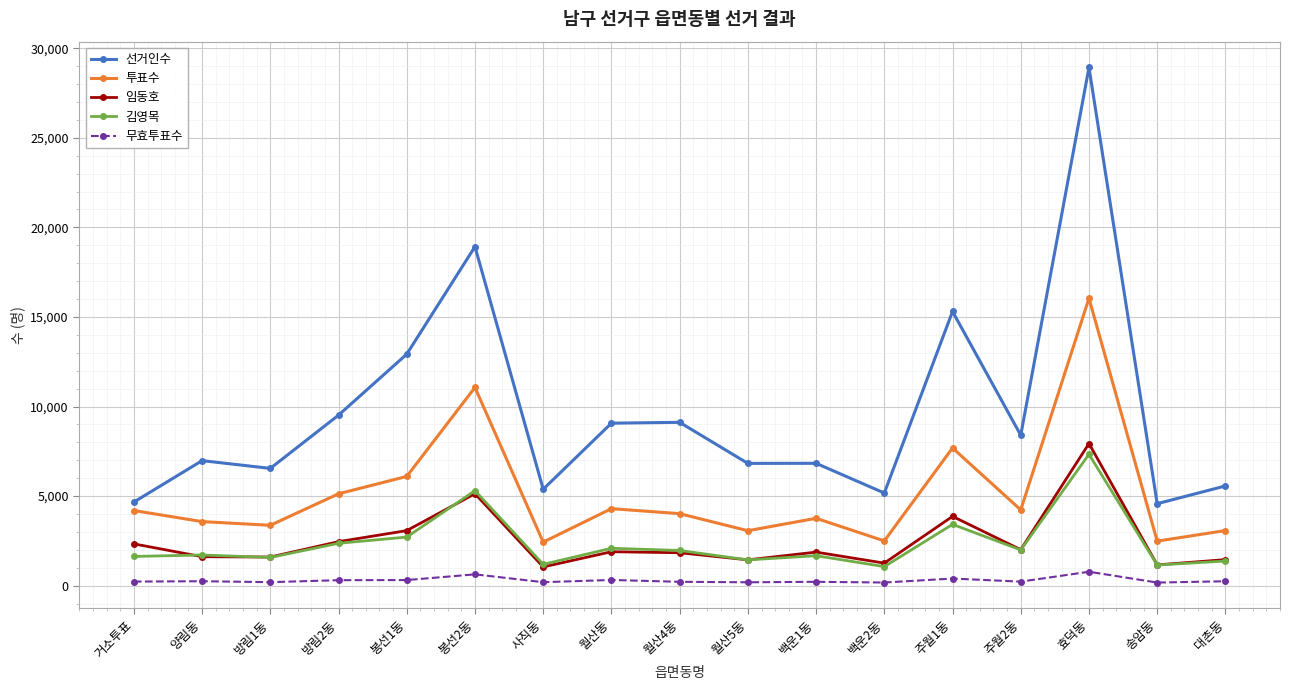

At which category does 선거인수 reach its first local peak?

양림동